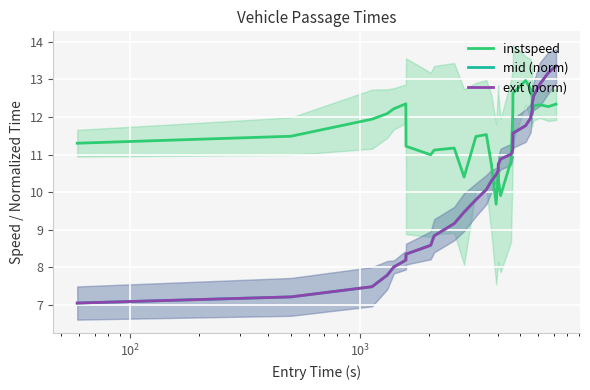

Does the chart display data point markers on the line(s)?

No